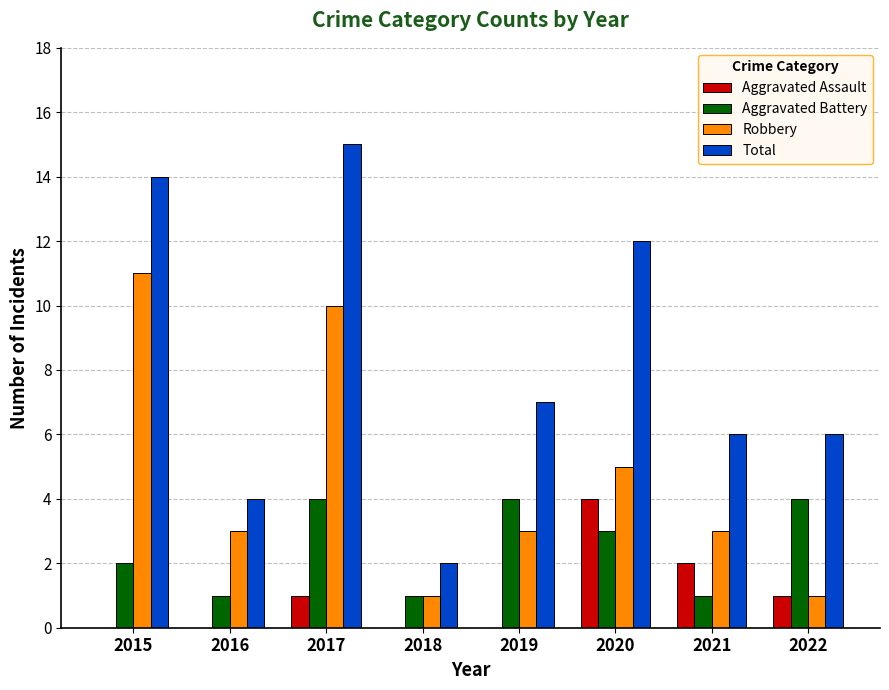

Reading left to right, list all the values displayed in this chart.

Aggravated Assault: 2015=0	2016=0	2017=1	2018=0	2019=0	2020=4	2021=2	2022=1
Aggravated Battery: 2015=2	2016=1	2017=4	2018=1	2019=4	2020=3	2021=1	2022=4
Robbery: 2015=11	2016=3	2017=10	2018=1	2019=3	2020=5	2021=3	2022=1
Total: 2015=14	2016=4	2017=15	2018=2	2019=7	2020=12	2021=6	2022=6